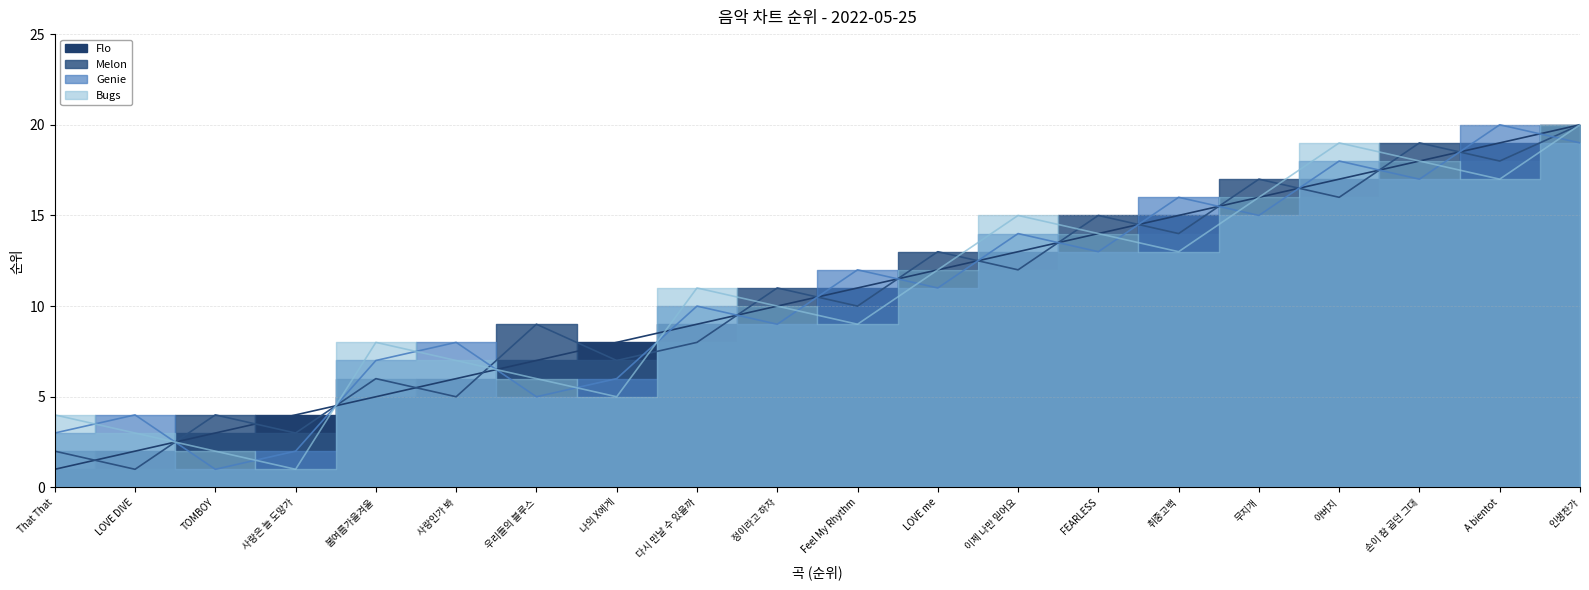

At which label does Melon first exceed 11?

LOVE me